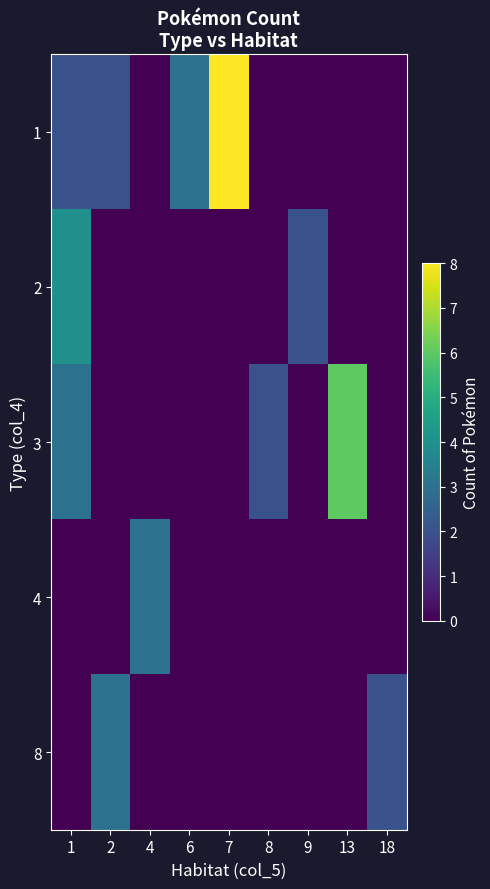

Which category has the highest value across all series?

7